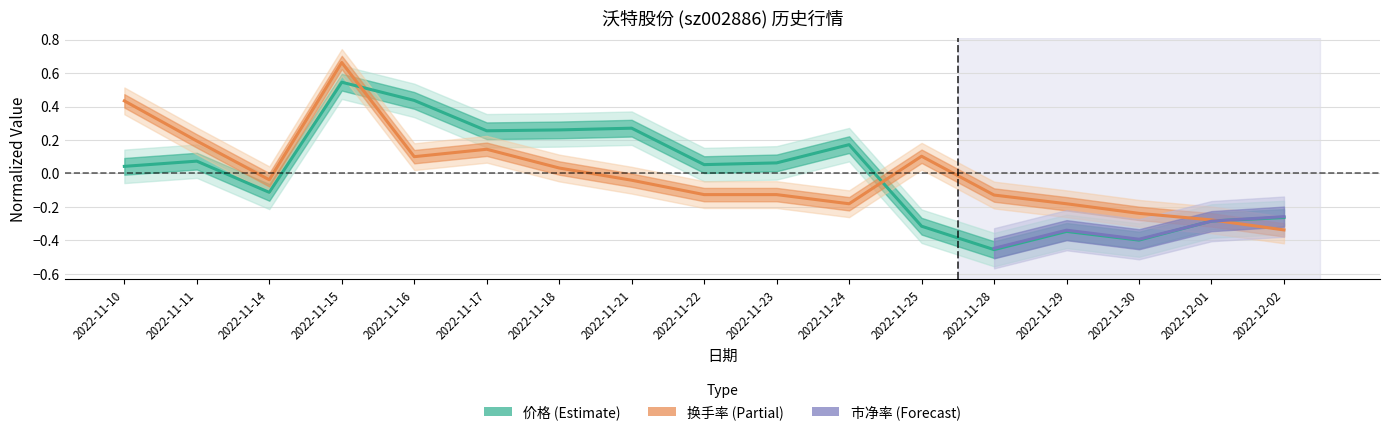

At which category does 价格 reach its first local peak?

2022-11-11